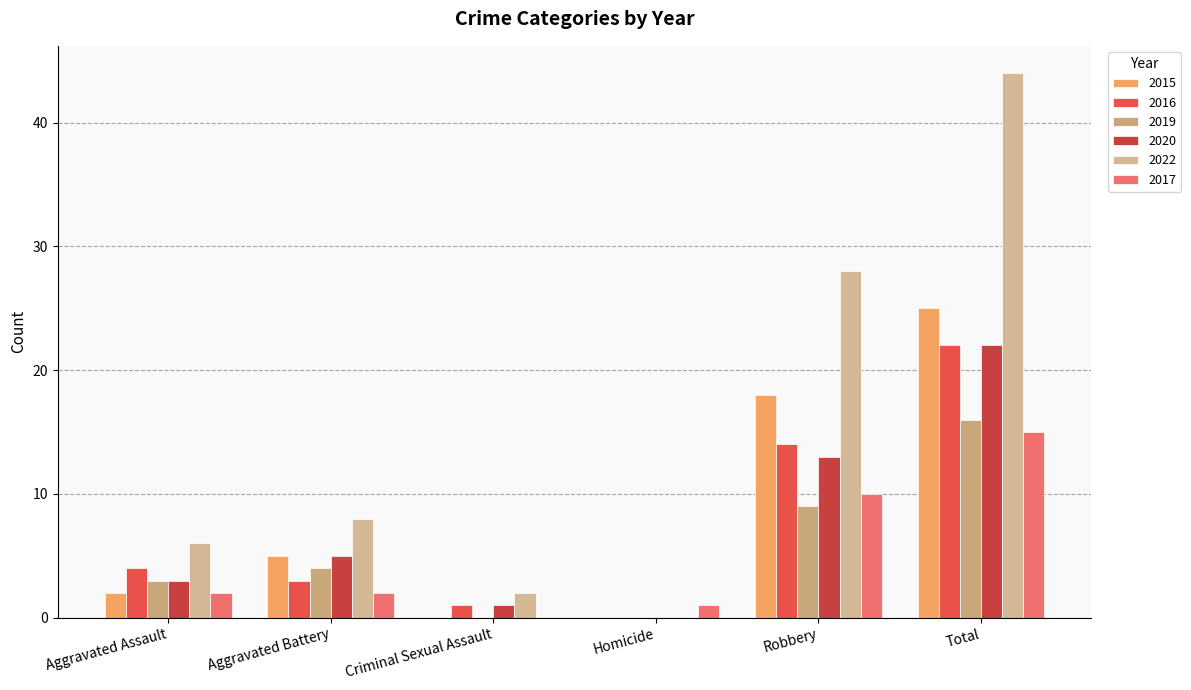

Rank the categories by 2019 value from highest to lowest.

Total, Robbery, Aggravated Battery, Aggravated Assault, Criminal Sexual Assault, Homicide